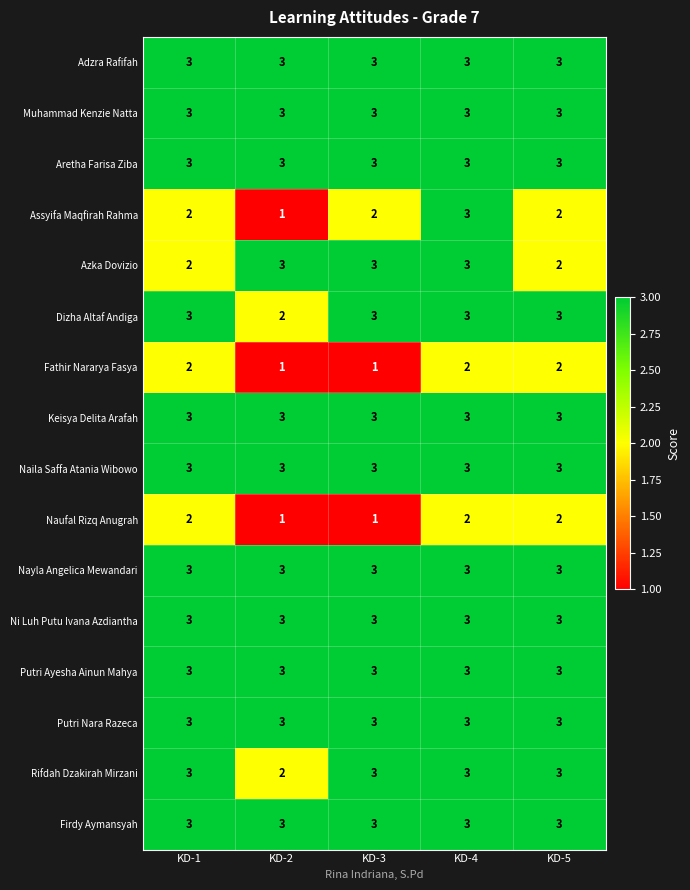

Is the value of Fathir Nararya Fasya at KD-5 greater than the value of Keisya Delita Arafah at KD-3?

No